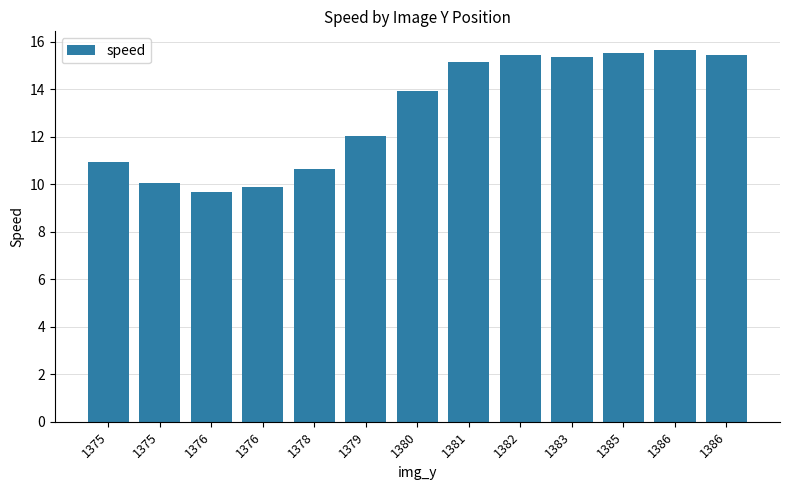

How many distinct data groups are displayed?

1